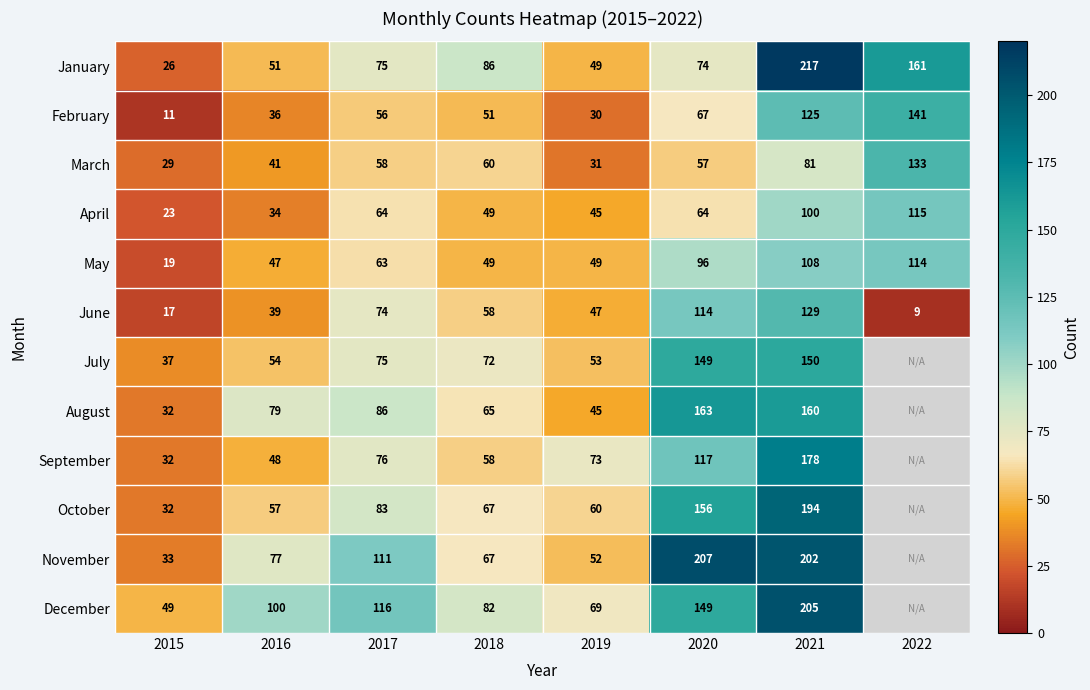

The January series shows 21.6 at 2018. True or false?

False